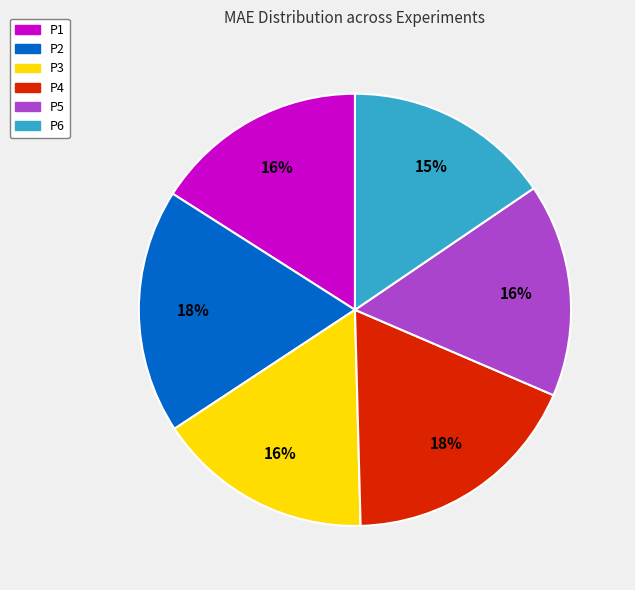

Is it true that P1 is 27% of the pie?

False